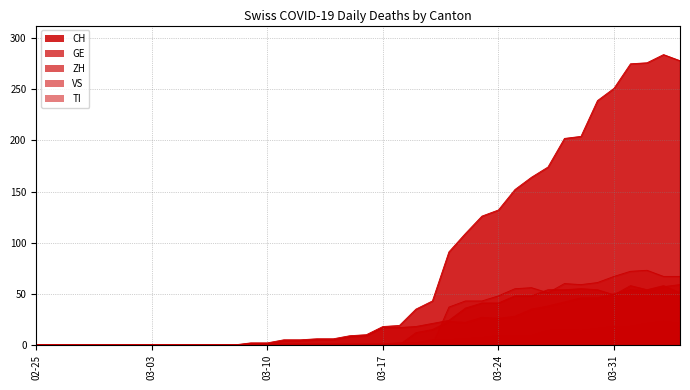

Reading left to right, what are all the values shown in this chart?

CH: 0	0	0	0	0	0	0	0	0	0	0	0	0	2	2	5	5	6	6	9	10	18	19	35	43	91	109	126	132	152	164	174	202	204	239	251	275	276	284	278
GE: 0	0	0	0	0	0	0	0	0	0	0	0	0	1	1	4	4	5	5	8	9	17	17	18	21	24	36	41	41	48	48	54	54	55	54	49	58	54	58	51
VS: 0	0	0	0	0	0	0	0	0	0	0	0	0	1	1	1	1	1	1	1	1	1	2	2	5	5	6	7	9	9	9	14	15	14	16	18	18	21	23	21
ZH: 0	0	0	0	0	0	0	0	0	0	0	0	0	0	0	0	0	0	0	0	0	0	0	12	15	23	22	27	26	28	35	38	42	46	46	50	54	53	57	59
TI: 0	0	0	0	0	0	0	0	0	0	0	0	0	0	0	0	0	0	0	0	0	0	0	0	0	37	43	43	48	55	56	51	60	59	61	67	72	73	67	67